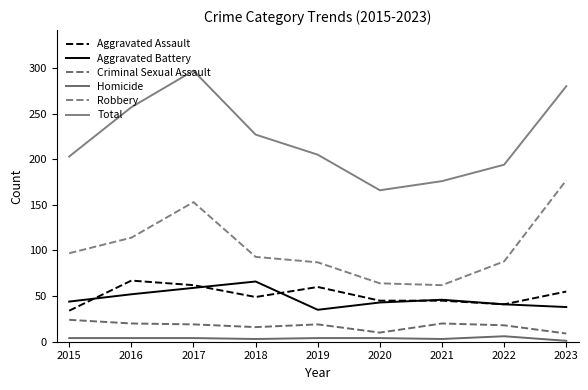

The Total series shows 132 at 2021. True or false?

False